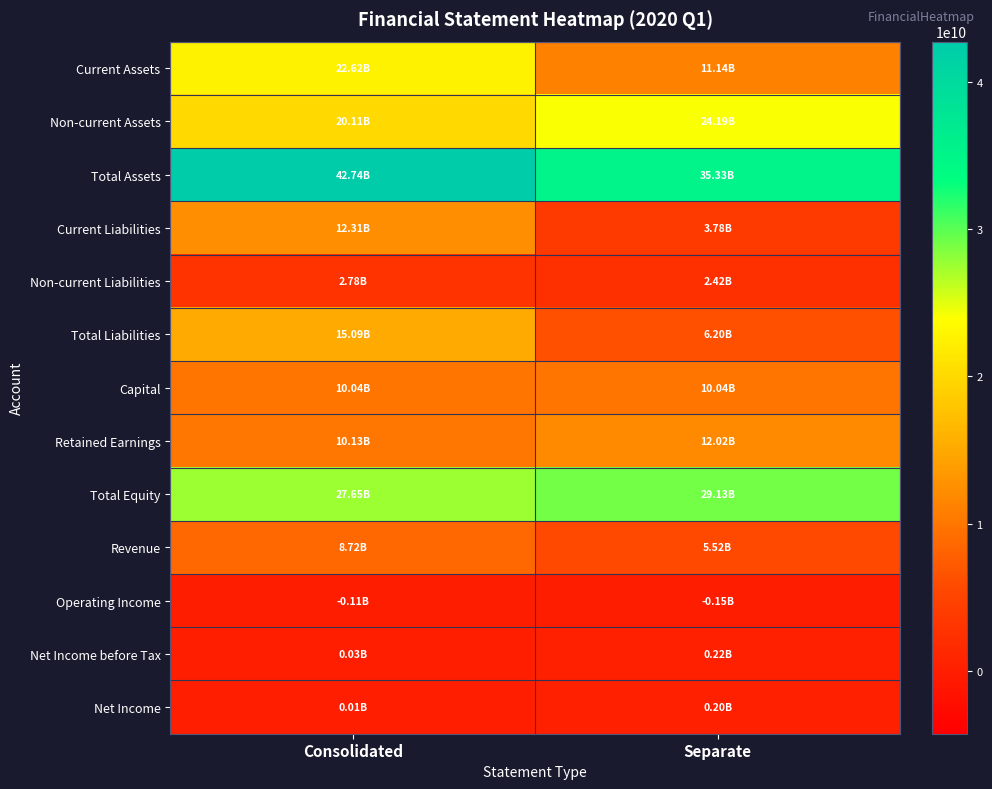

Reading left to right, what are all the values shown in this chart?

Current Assets: Consolidated=22624957423	Separate=11138068637
Non-current Assets: Consolidated=20113389490	Separate=24188930496
Total Assets: Consolidated=42738346913	Separate=35326999133
Current Liabilities: Consolidated=12311922442	Separate=3780717731
Non-current Liabilities: Consolidated=2778531899	Separate=2418012810
Total Liabilities: Consolidated=15090454341	Separate=6198730541
Capital: Consolidated=10043428500	Separate=10043428500
Retained Earnings: Consolidated=10129290260	Separate=12023745287
Total Equity: Consolidated=27647892572	Separate=29128268592
Revenue: Consolidated=8721777983	Separate=5521898330
Operating Income: Consolidated=-106926942	Separate=-150855339
Net Income before Tax: Consolidated=27489999	Separate=224110002
Net Income: Consolidated=6109504	Separate=202729507